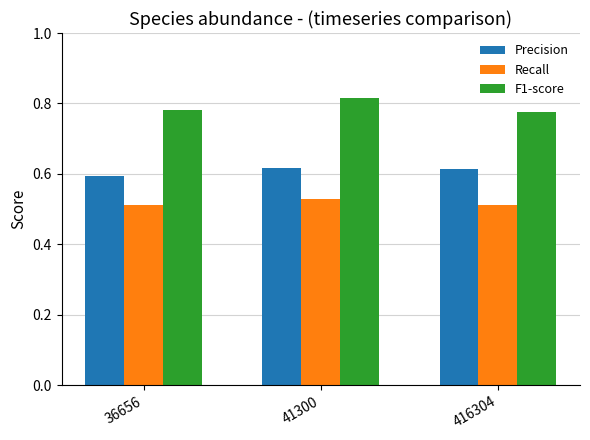

What is the difference between the highest and lowest values at 416304?

0.3